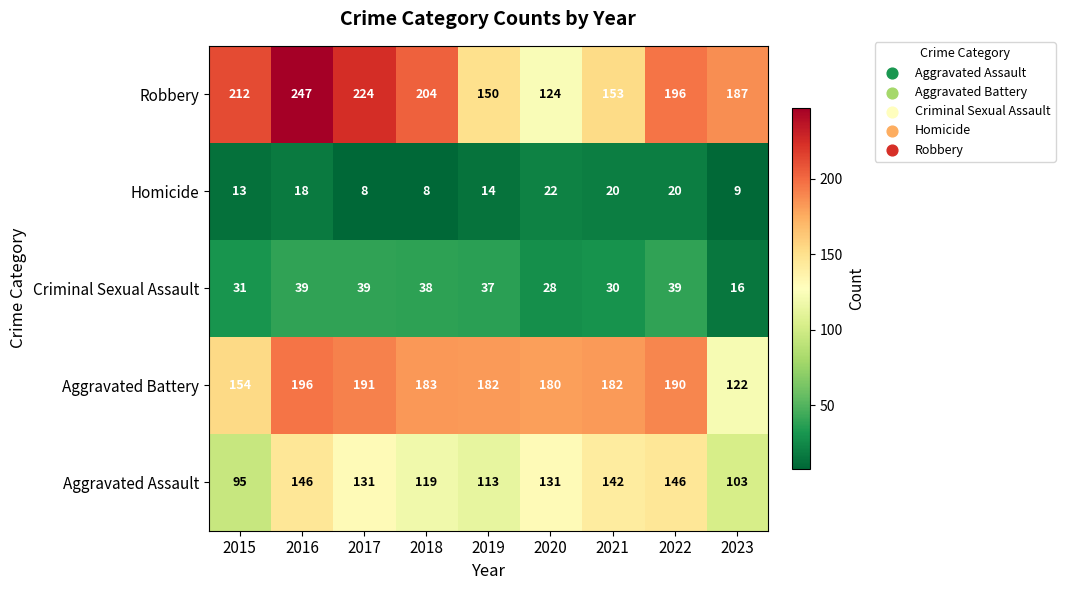

What is the greatest value displayed?

247